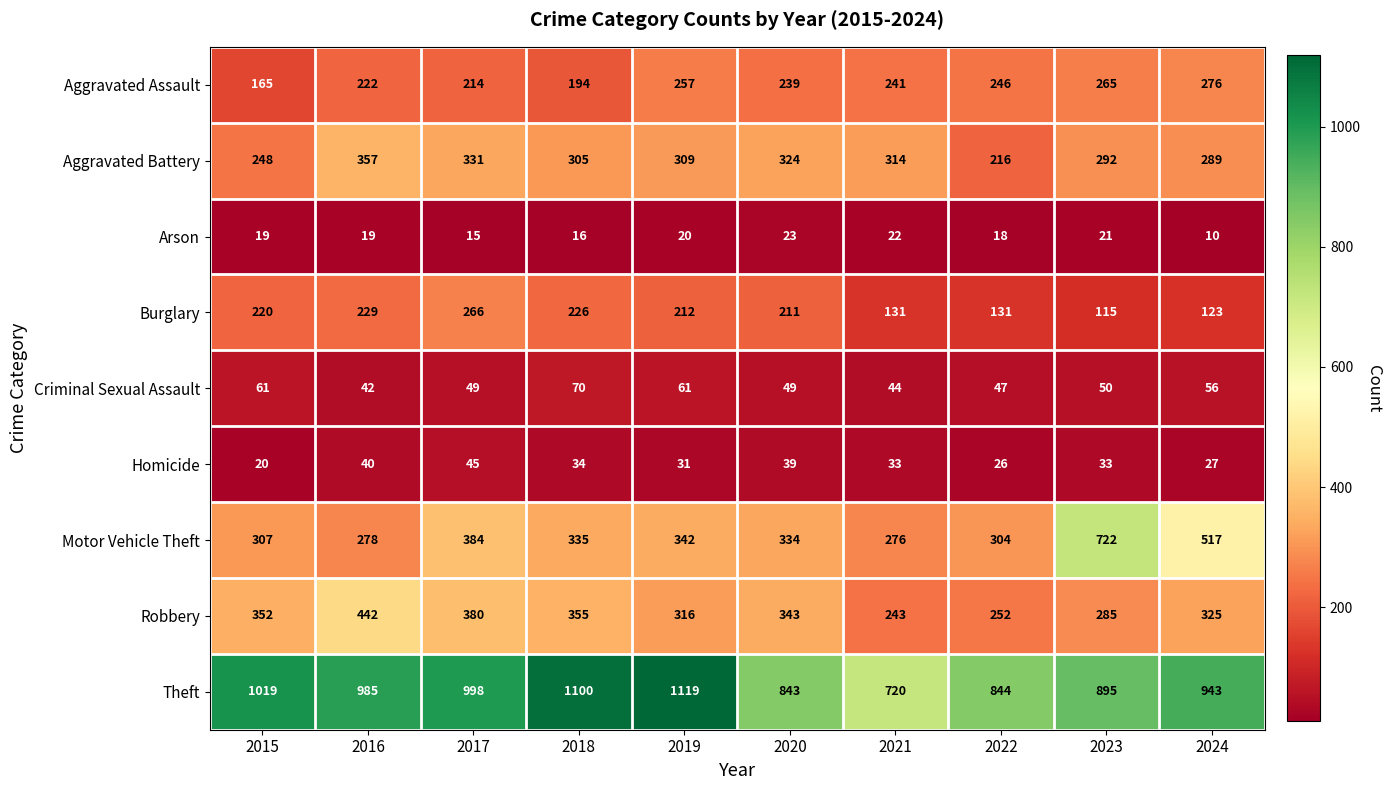

What is the average value of the Arson series?

18